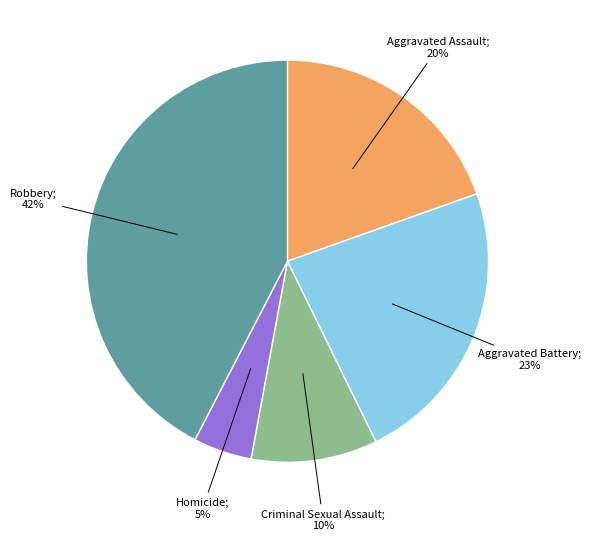

To the nearest percent, what is the average slice percentage?

20%